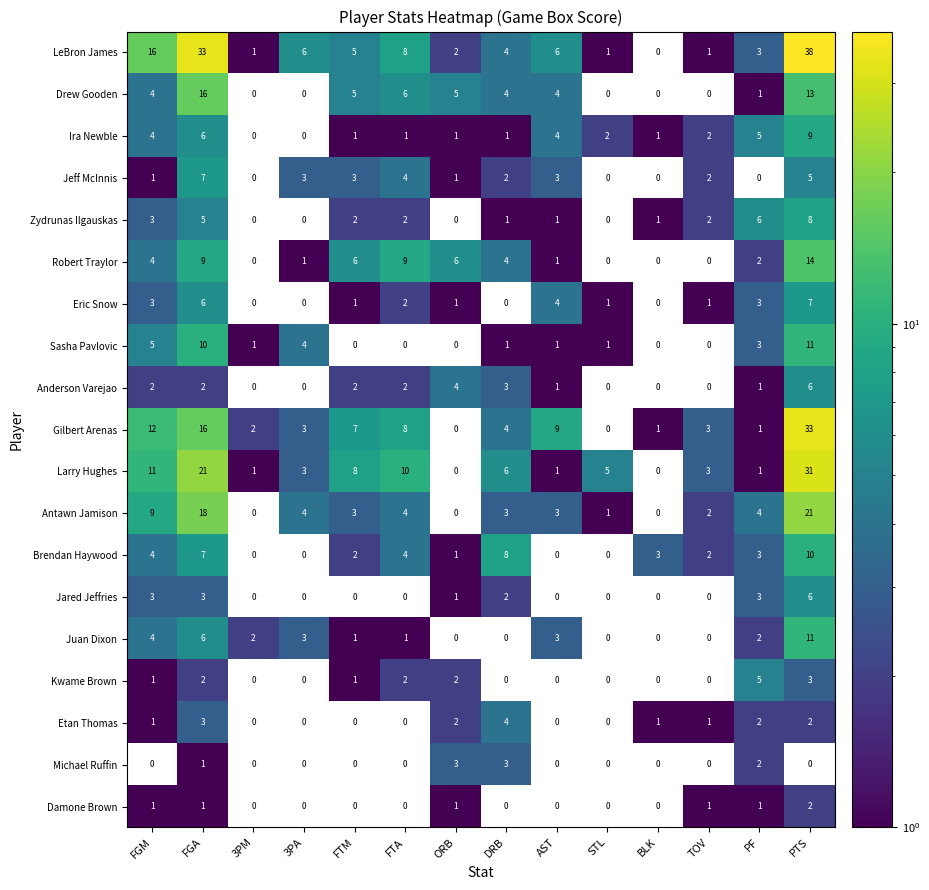

At how many categories does at least one series exceed 14?

3